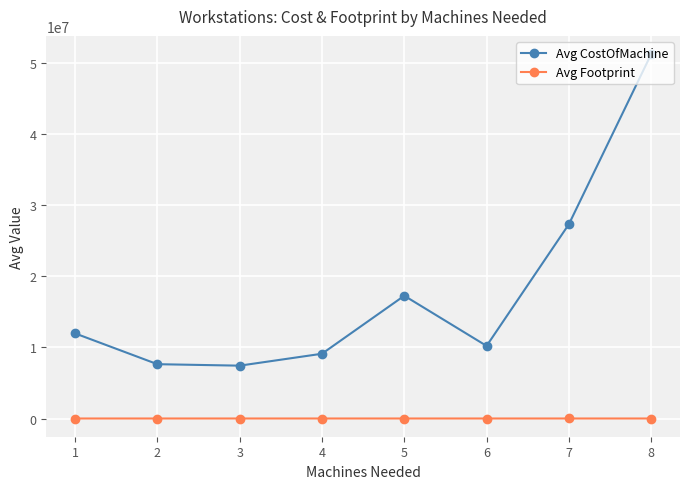

What is the difference between the second highest and second lowest values in the Avg CostOfMachine series?

19668421.1